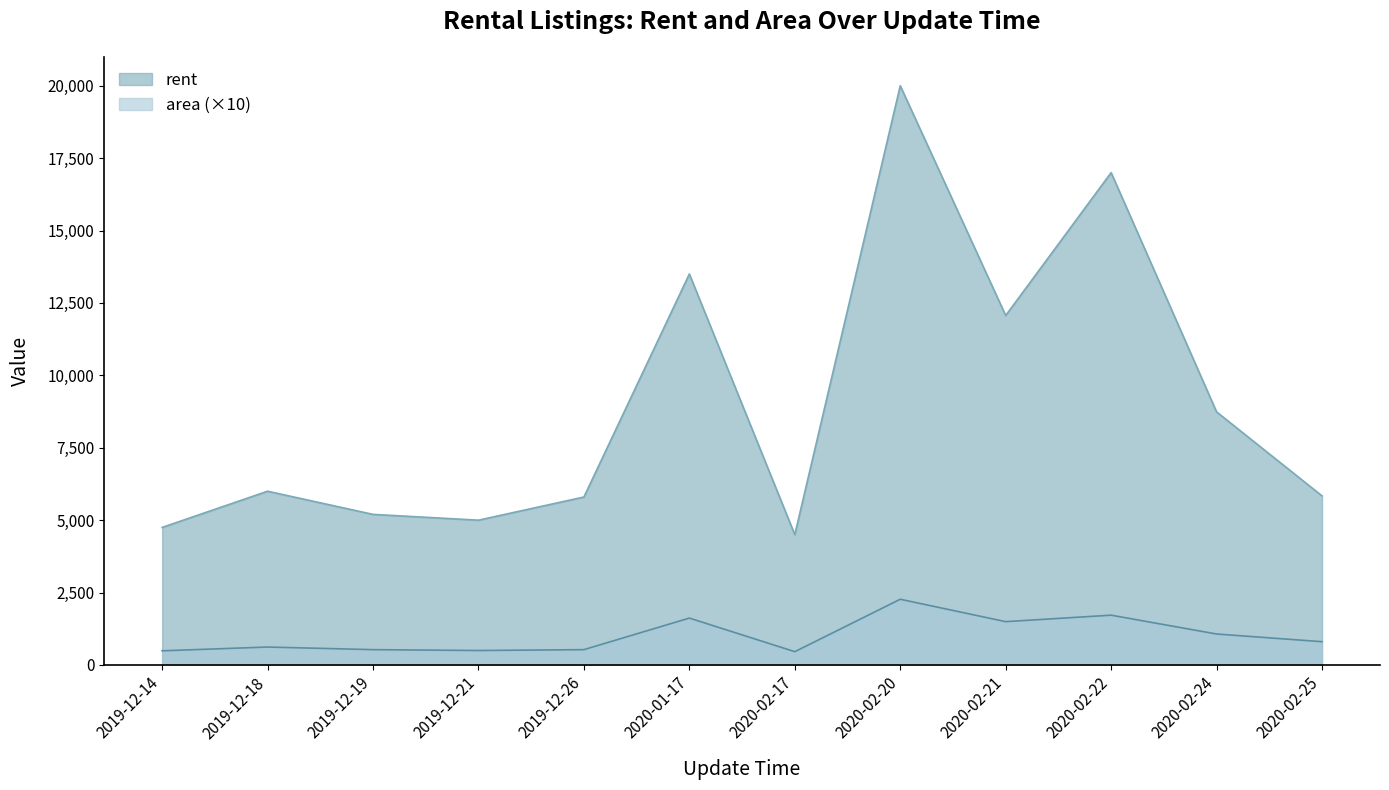

What is the minimum value for rent?

4500.0